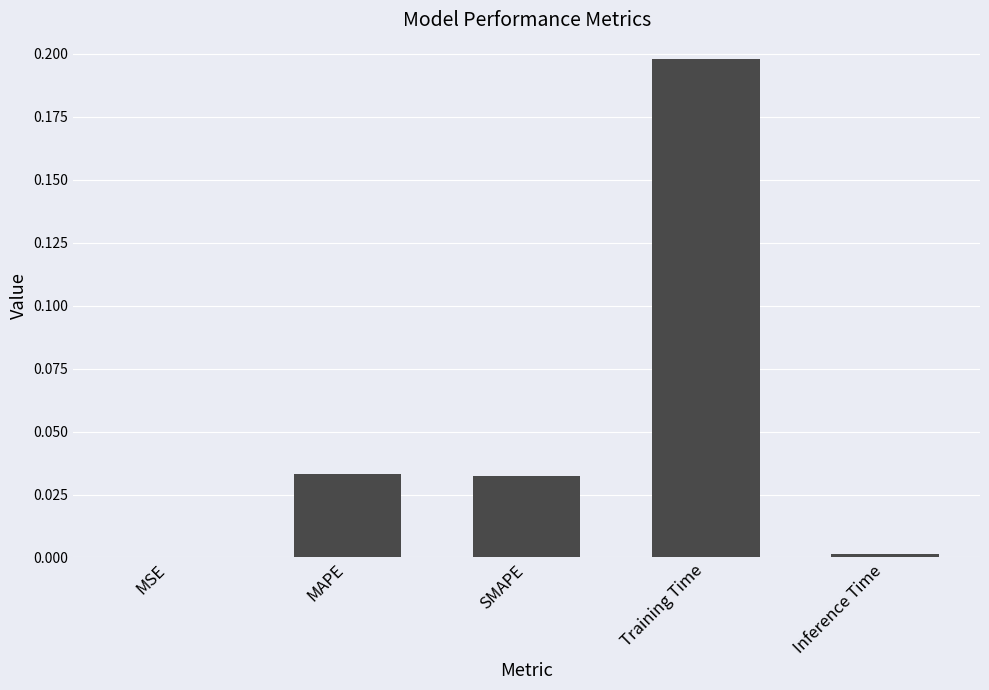

Between SMAPE and Inference Time, which is larger?

SMAPE